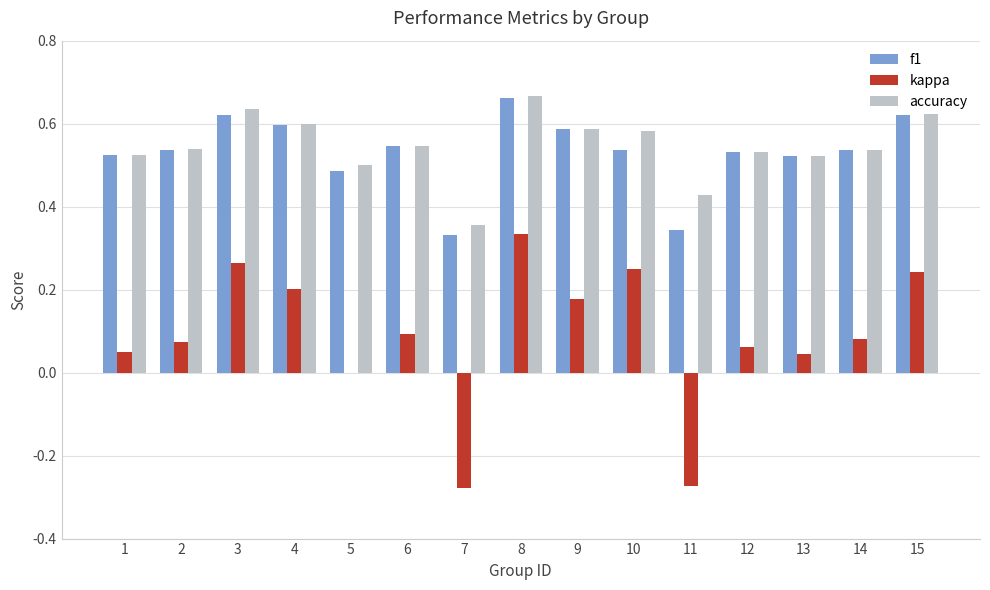

Count the number of categories in the chart.

15